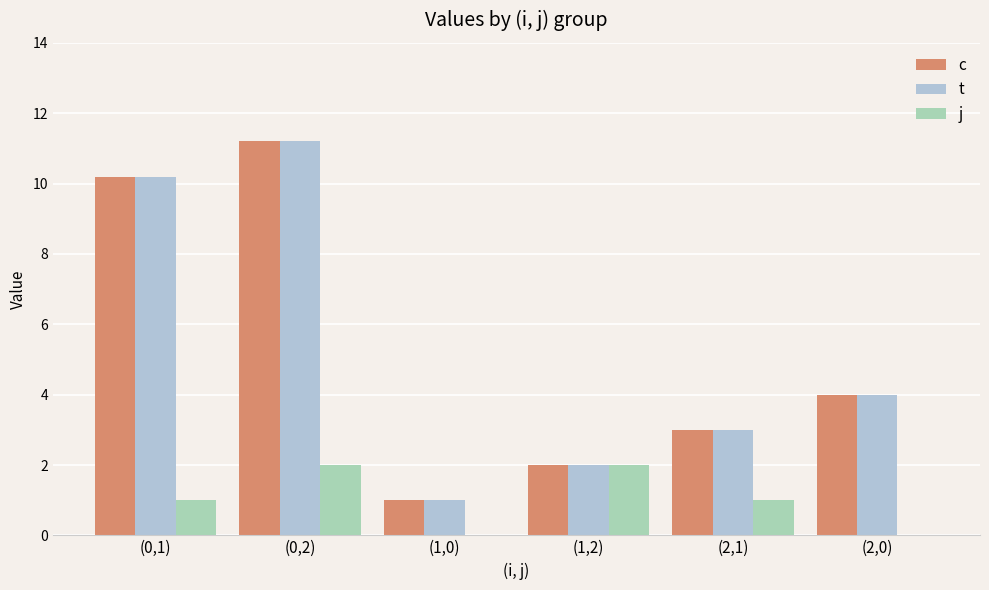

Reading left to right, extract all data points from this chart.

c: 10.2	11.2	1.0	2.0	3.0	4.0
t: 10.2	11.2	1.0	2.0	3.0	4.0
j: 1.0	2.0	0.0	2.0	1.0	0.0